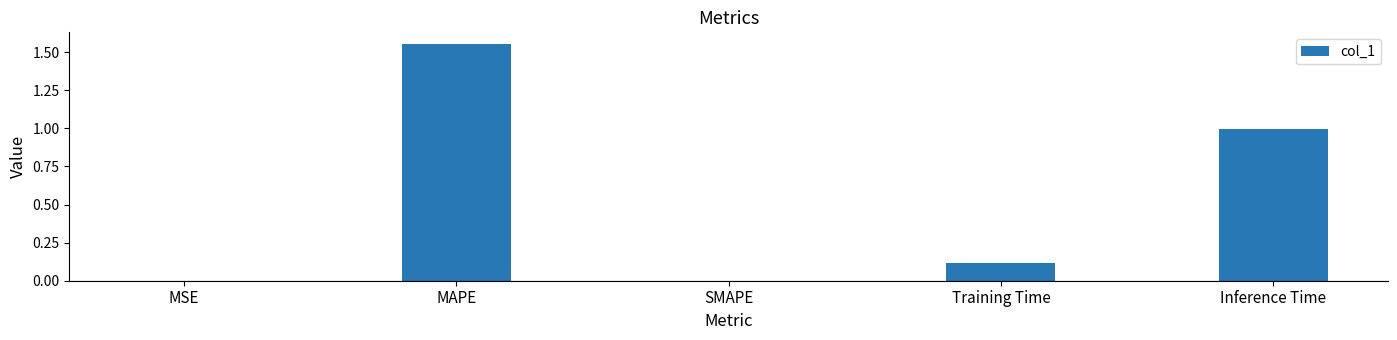

Does the chart contain stacked bars?

No